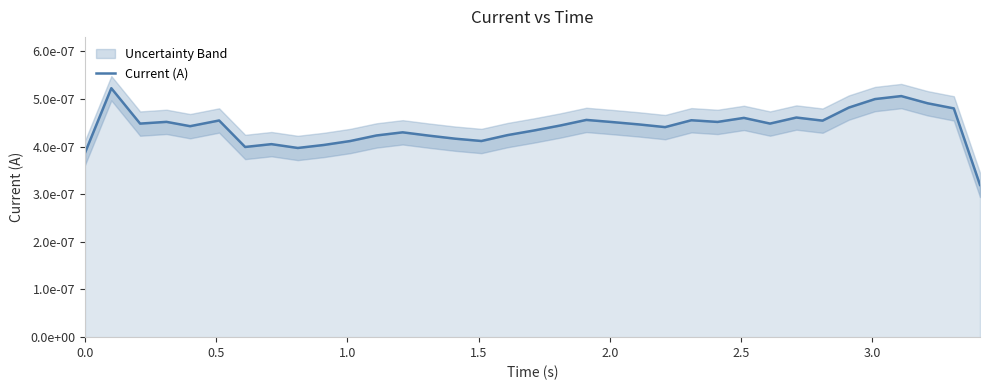

Does the chart display data point markers on the line(s)?

No